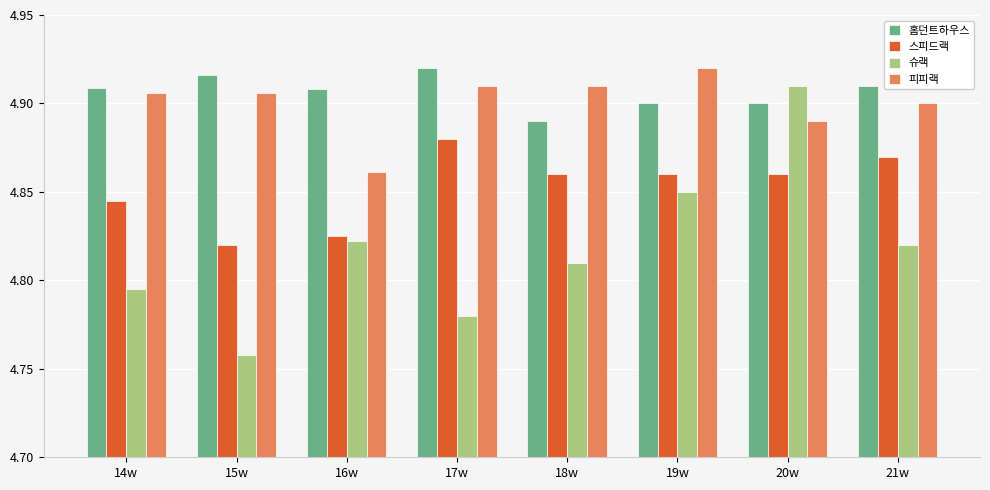

At how many categories does at least one series exceed 4?

8